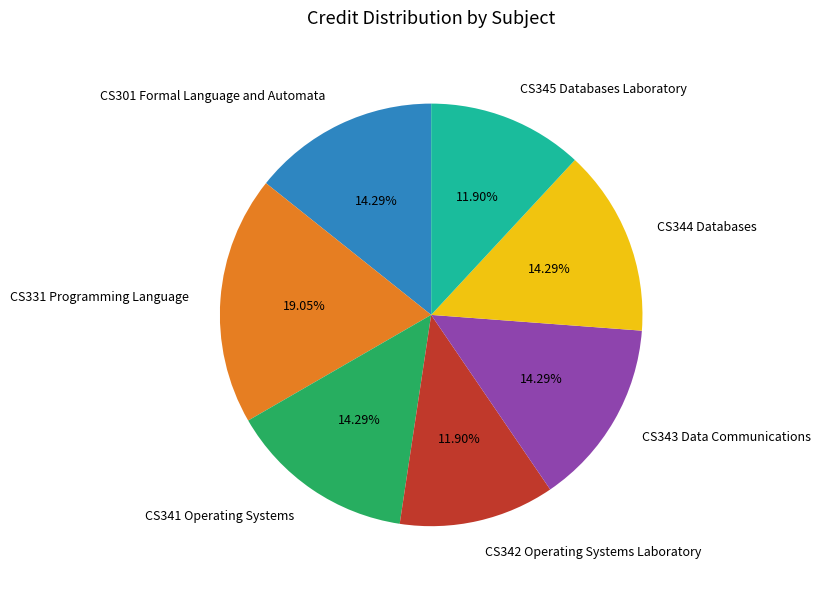

How many slices are in this pie chart?

7